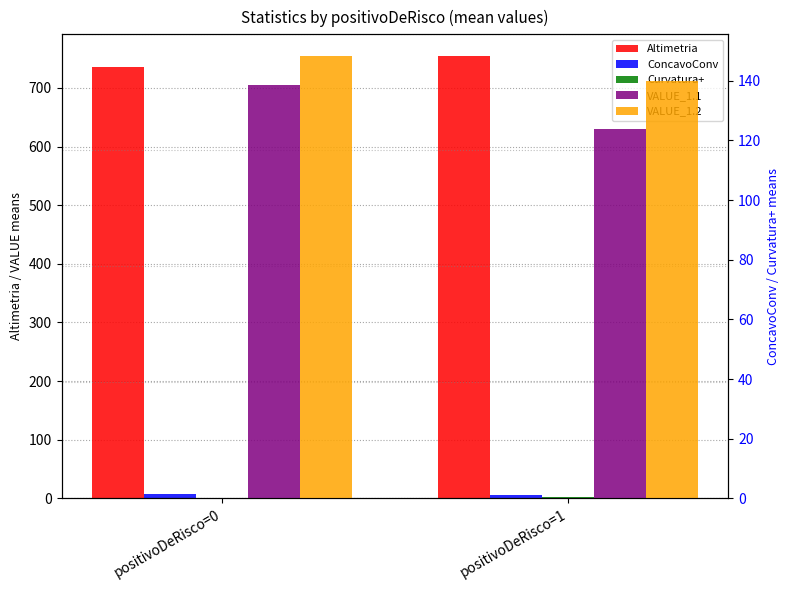

Which label corresponds to the smallest value in the chart?

positivoDeRisco=0